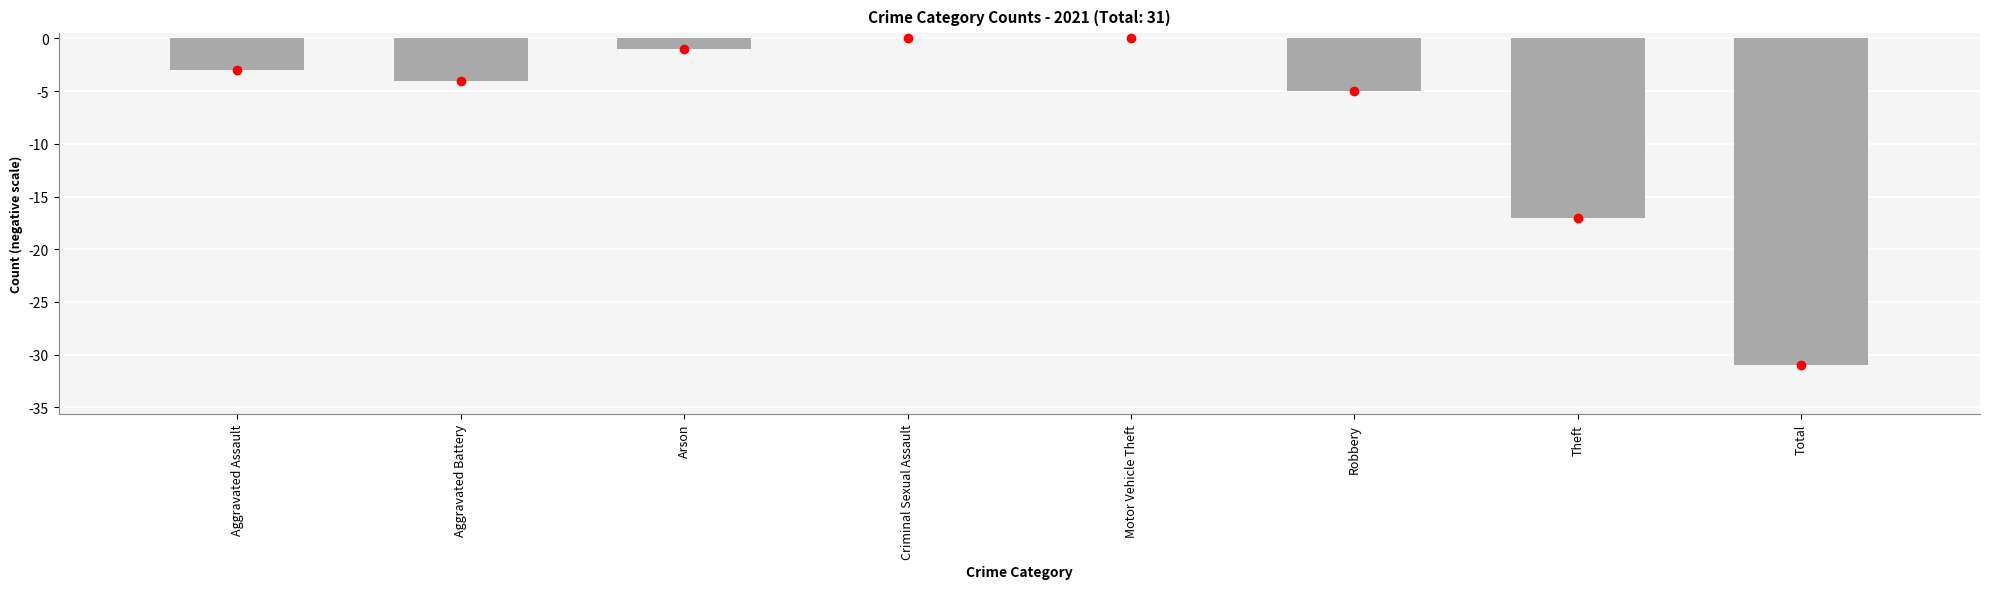

What is the sum of all values?

-61